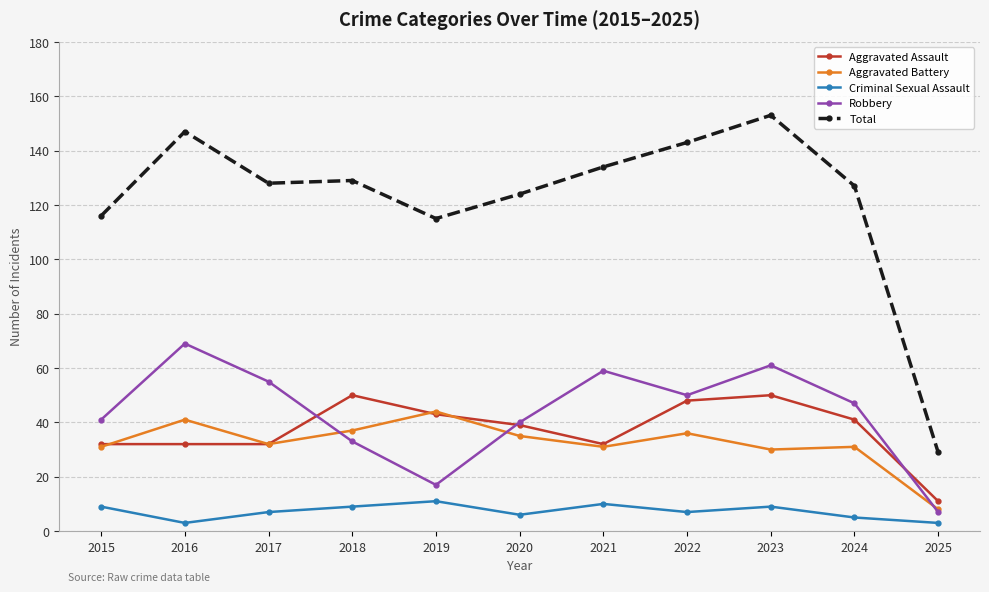

True or false: Robbery and Criminal Sexual Assault cross at least once.

False